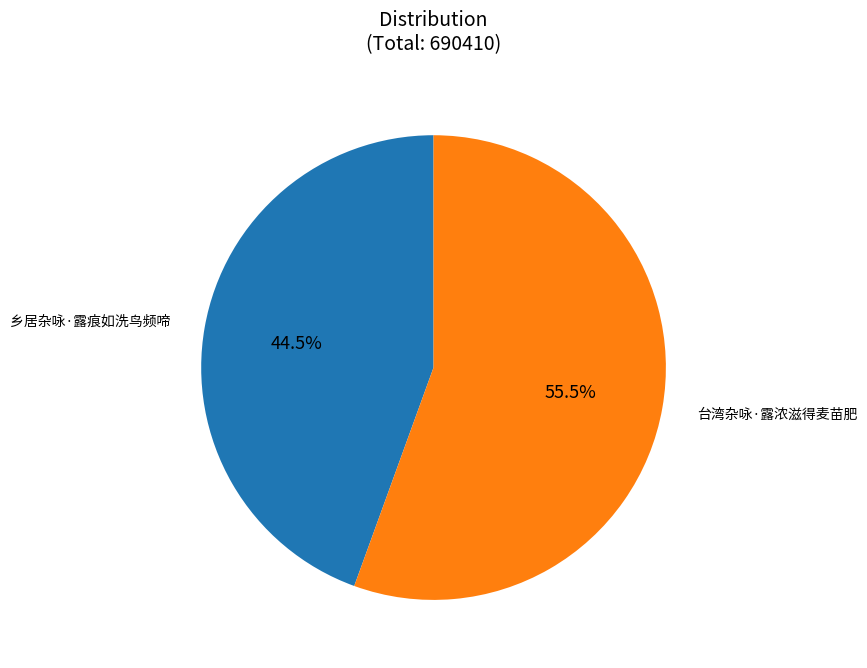

Is there any slice that represents more than half of the pie?

Yes